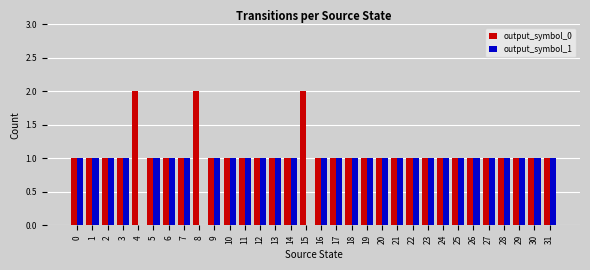

How many series are shown in this chart?

2